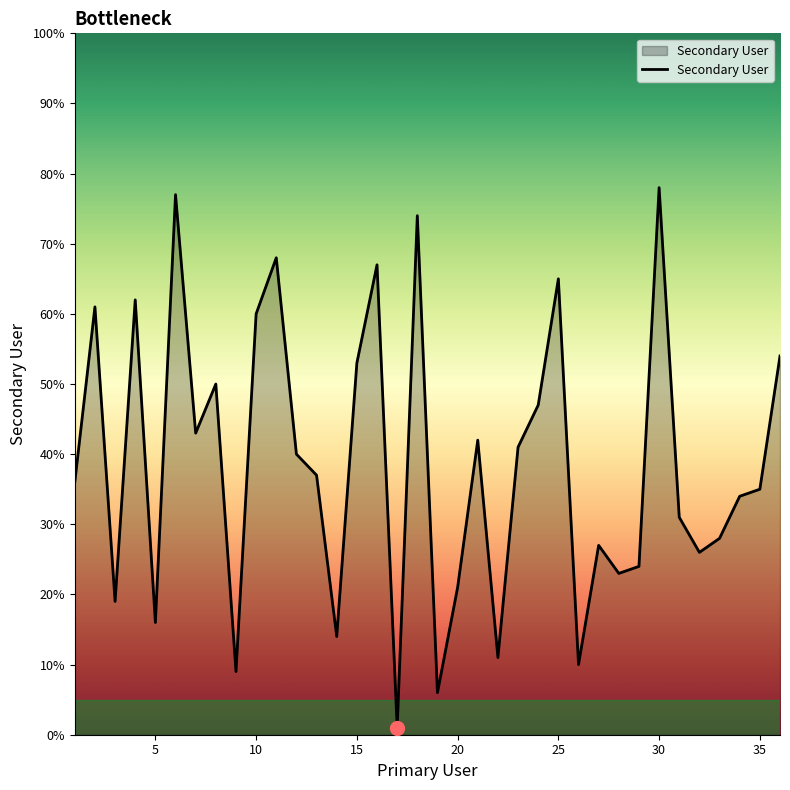

Count the number of categories in the chart.

36